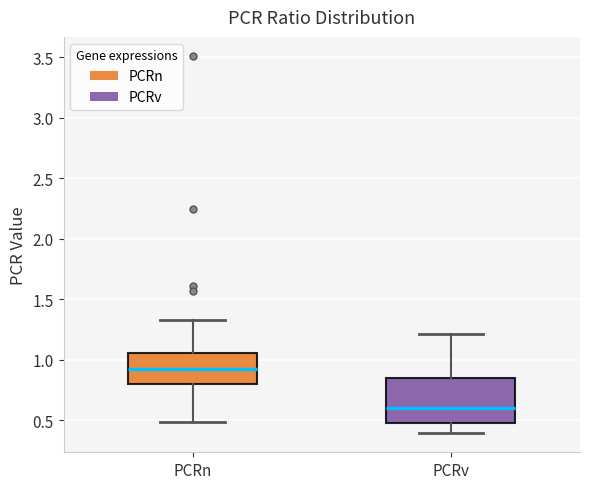

Where does the median line of the box for PCRv sit on the y-axis? The values are not printed on the chart, so give them approximately, as read against the axis.

0.60